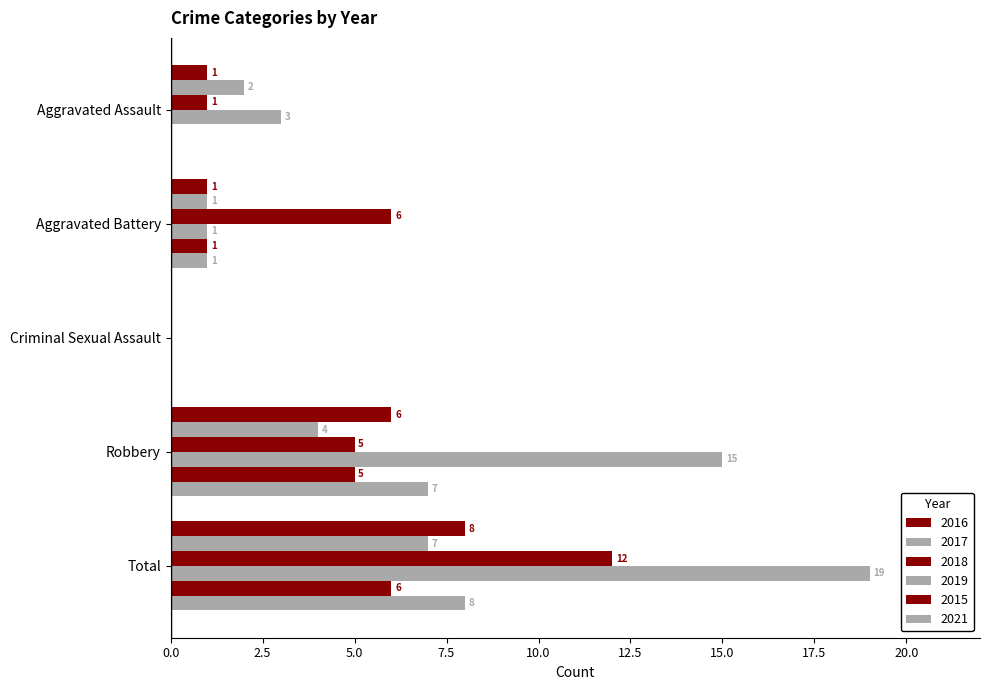

Count the number of data series in this chart.

6